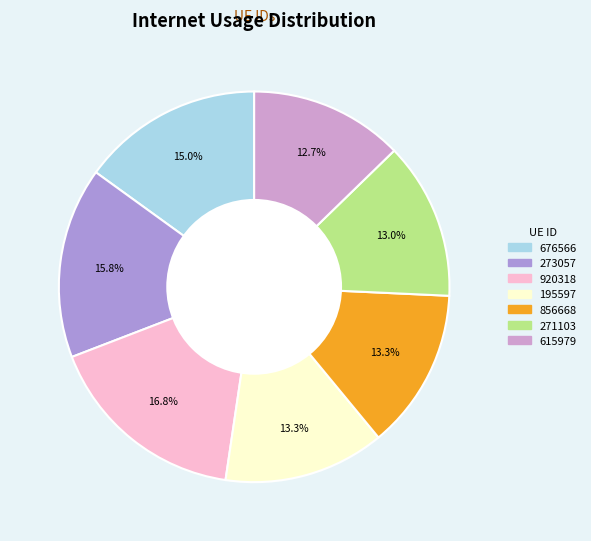

Is there any slice that represents more than half of the pie?

No